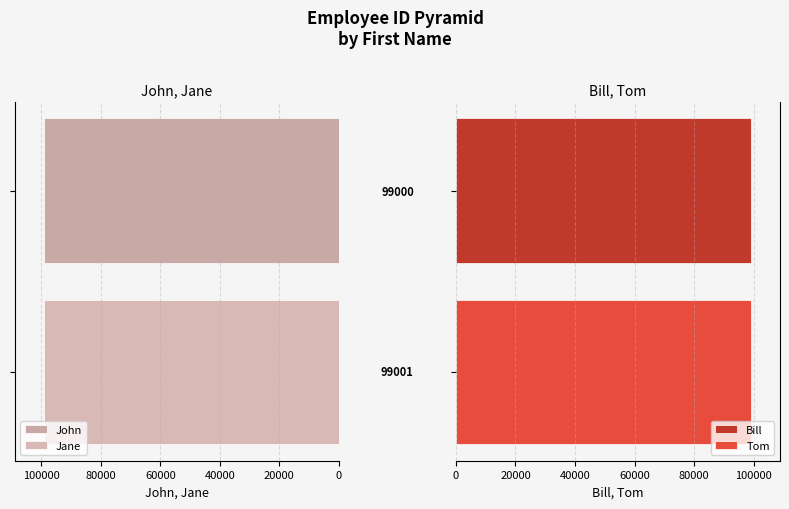

What is the difference between the maximum and second lowest values?

4